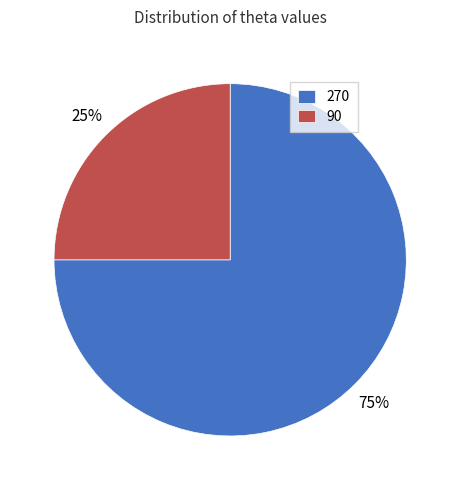

To the nearest percent, what is the difference between the largest and smallest slice percentages?

50%